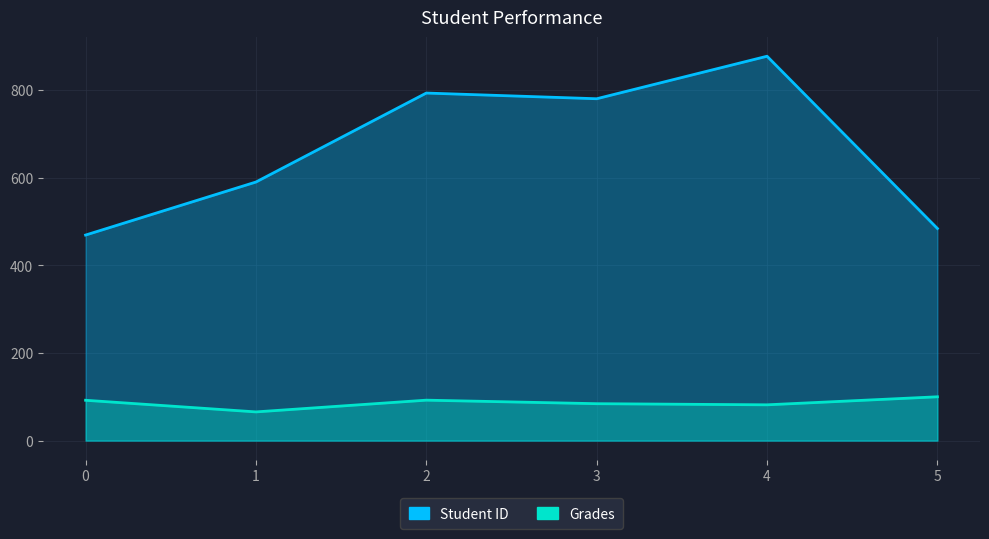

List the labels in order of Student ID value, smallest first.

0, 5, 1, 3, 2, 4